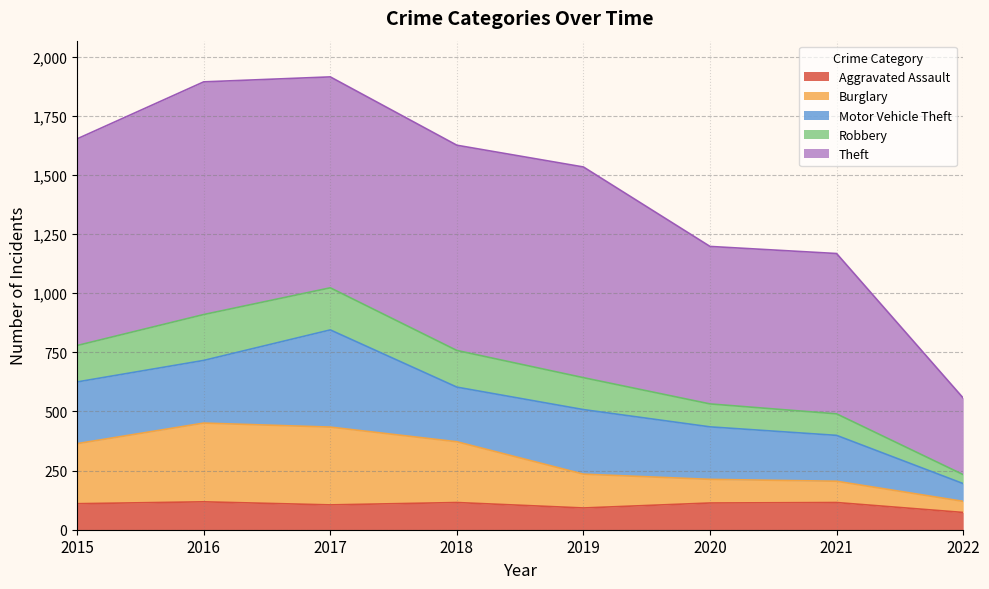

Does the chart display data point markers on the line(s)?

No